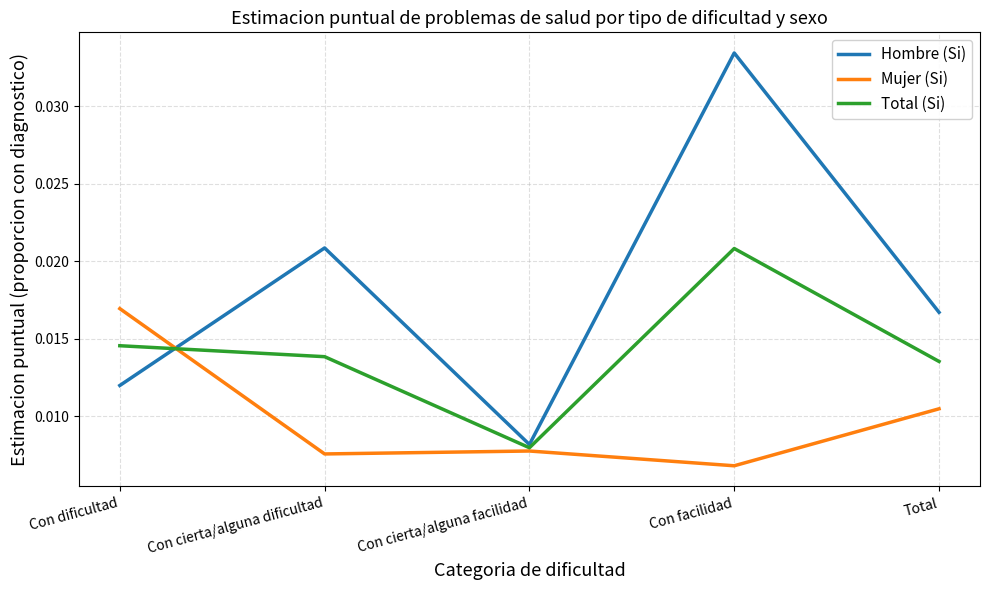

Which category has the lowest value in the Mujer (Si) series?

Con facilidad